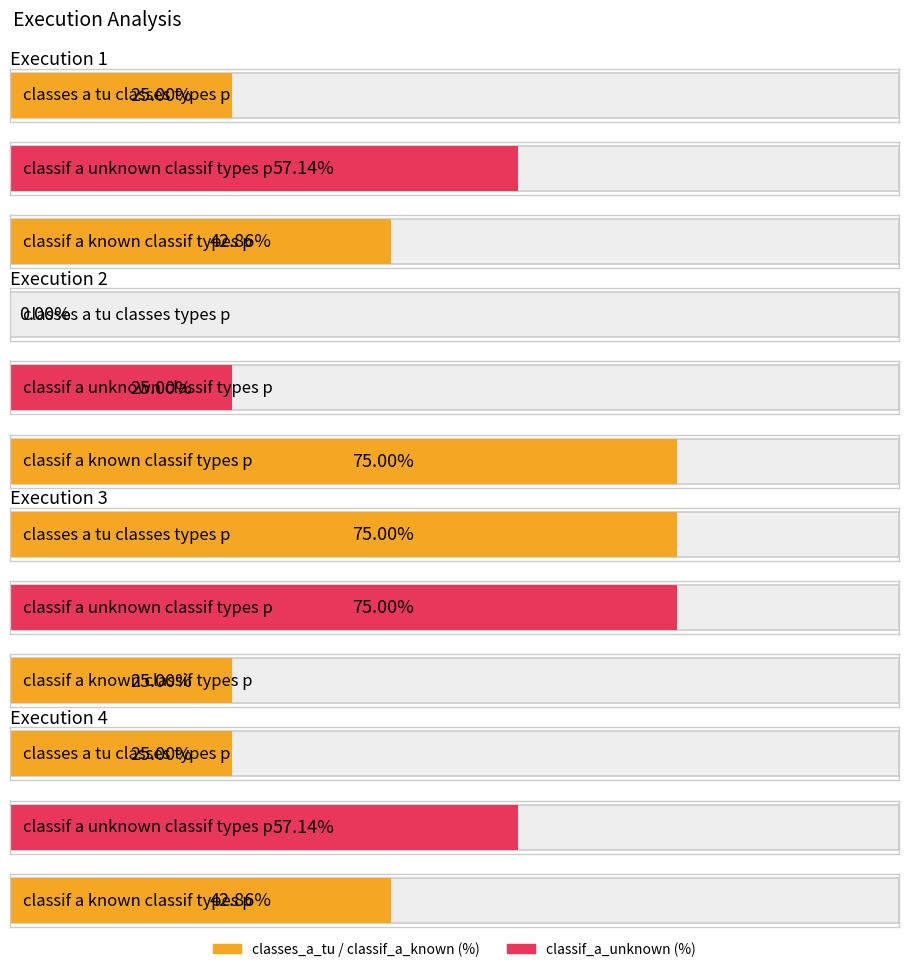

True or false: classes_a_tu_classes_types_p has a value of 32.9 at 1.

False